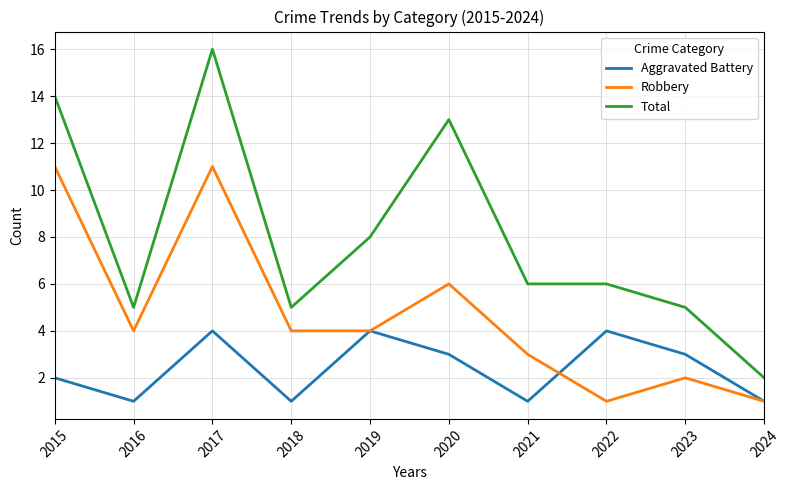

How many lines are shown in the chart?

3